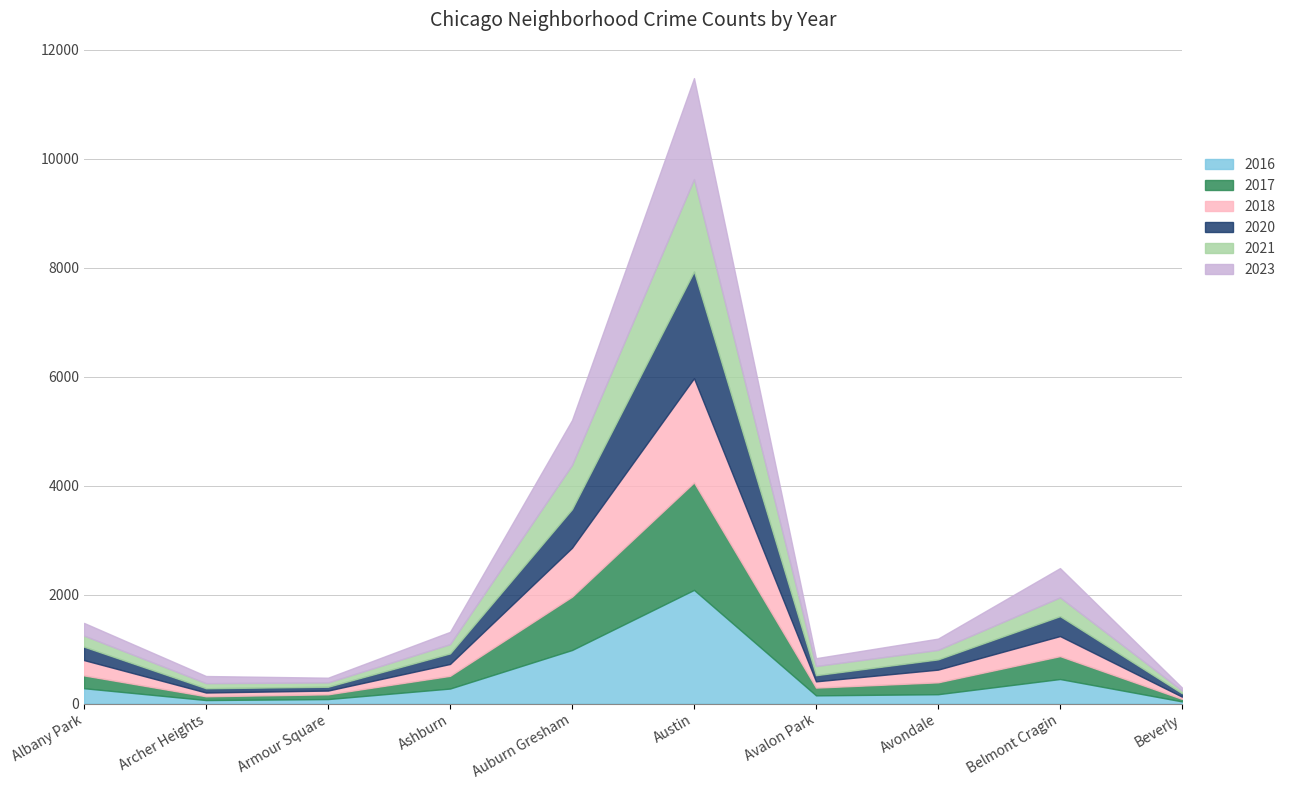

What is the label of the 6th point from the right?

Auburn Gresham